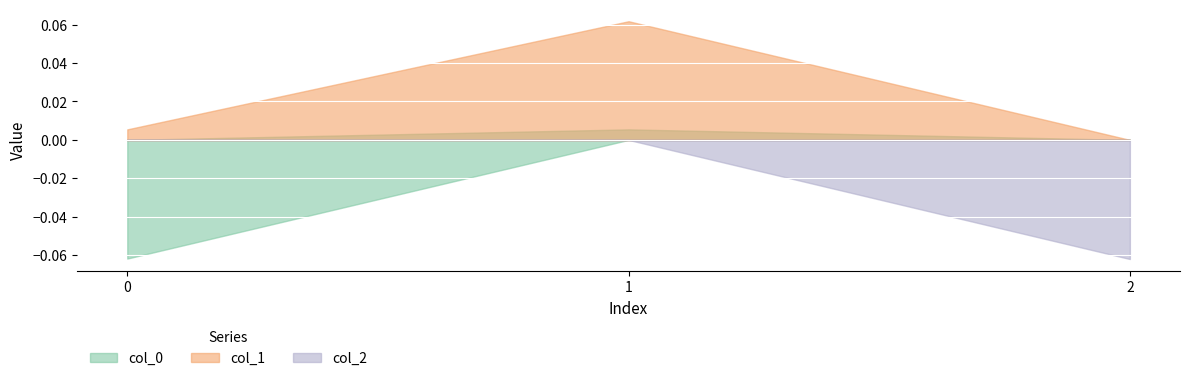

Which series has the largest range (max minus min)?

col_0